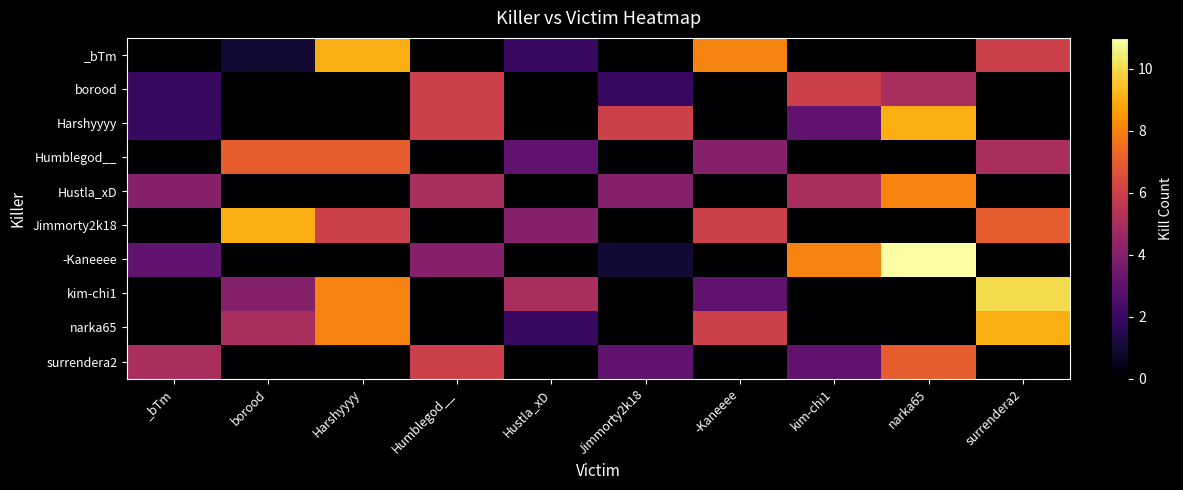

Reading right to left, transcribe all the data shown in this chart.

_bTm: surrendera2=6	narka65=0	kim-chi1=0	-Kaneeee=8	Jimmorty2k18=0	Hustla_xD=2	Humblegod__=0	Harshyyyy=9	borood=1	_bTm=0
borood: surrendera2=0	narka65=5	kim-chi1=6	-Kaneeee=0	Jimmorty2k18=2	Hustla_xD=0	Humblegod__=6	Harshyyyy=0	borood=0	_bTm=2
Harshyyyy: surrendera2=0	narka65=9	kim-chi1=3	-Kaneeee=0	Jimmorty2k18=6	Hustla_xD=0	Humblegod__=6	Harshyyyy=0	borood=0	_bTm=2
Humblegod__: surrendera2=5	narka65=0	kim-chi1=0	-Kaneeee=4	Jimmorty2k18=0	Hustla_xD=3	Humblegod__=0	Harshyyyy=7	borood=7	_bTm=0
Hustla_xD: surrendera2=0	narka65=8	kim-chi1=5	-Kaneeee=0	Jimmorty2k18=4	Hustla_xD=0	Humblegod__=5	Harshyyyy=0	borood=0	_bTm=4
Jimmorty2k18: surrendera2=7	narka65=0	kim-chi1=0	-Kaneeee=6	Jimmorty2k18=0	Hustla_xD=4	Humblegod__=0	Harshyyyy=6	borood=9	_bTm=0
-Kaneeee: surrendera2=0	narka65=11	kim-chi1=8	-Kaneeee=0	Jimmorty2k18=1	Hustla_xD=0	Humblegod__=4	Harshyyyy=0	borood=0	_bTm=3
kim-chi1: surrendera2=10	narka65=0	kim-chi1=0	-Kaneeee=3	Jimmorty2k18=0	Hustla_xD=5	Humblegod__=0	Harshyyyy=8	borood=4	_bTm=0
narka65: surrendera2=9	narka65=0	kim-chi1=0	-Kaneeee=6	Jimmorty2k18=0	Hustla_xD=2	Humblegod__=0	Harshyyyy=8	borood=5	_bTm=0
surrendera2: surrendera2=0	narka65=7	kim-chi1=3	-Kaneeee=0	Jimmorty2k18=3	Hustla_xD=0	Humblegod__=6	Harshyyyy=0	borood=0	_bTm=5